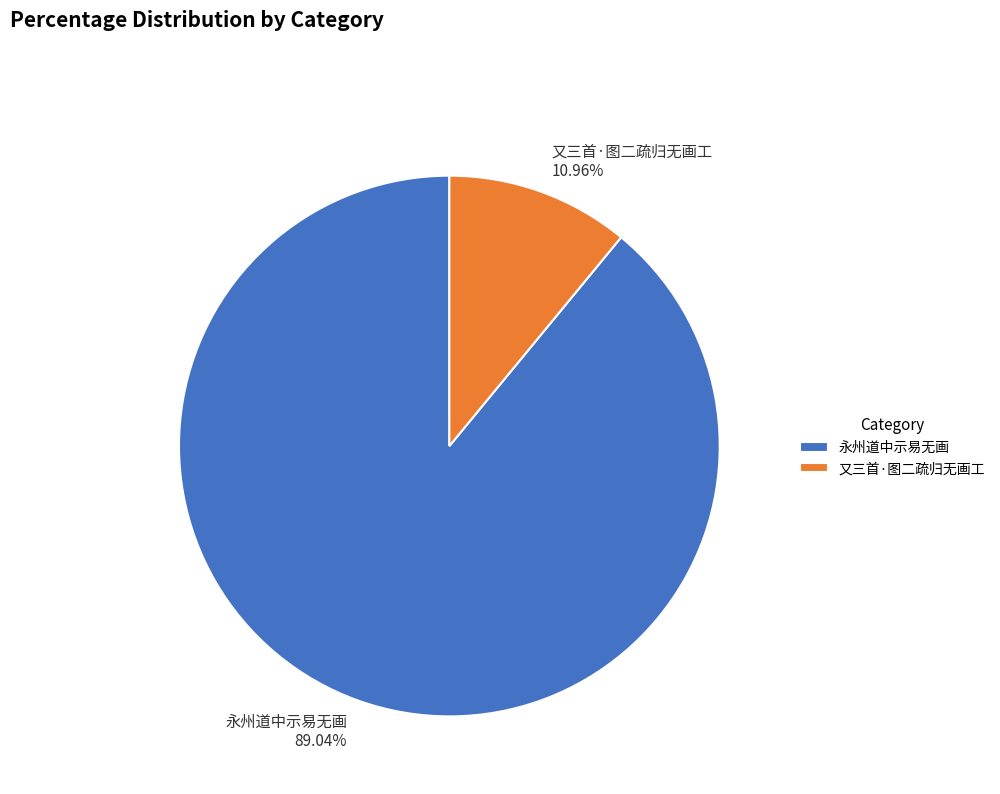

What is the ratio of the value at 永州道中示易无画 to the value at 又三首·图二疏归无画工?

8.1